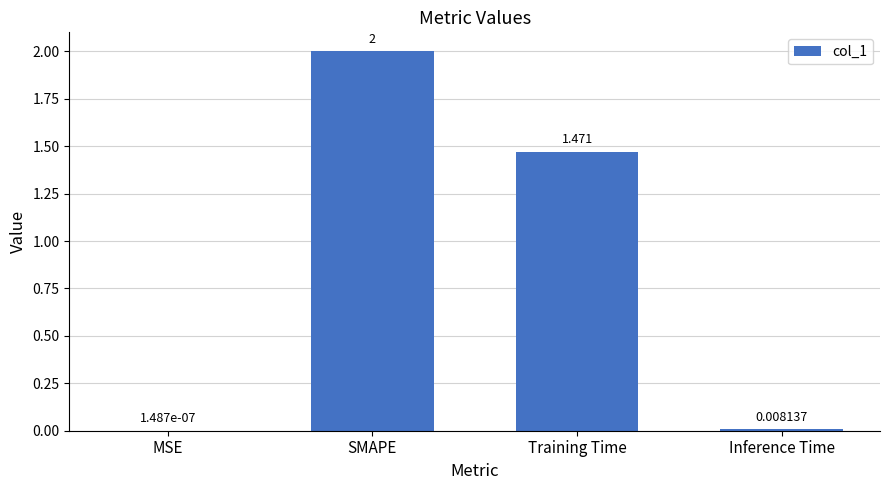

Which has a higher value, MSE or Inference Time?

Inference Time